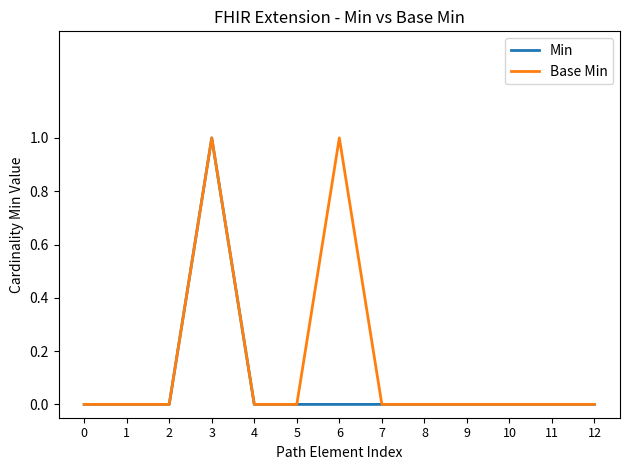

Which series has the largest total across all categories?

Base Min